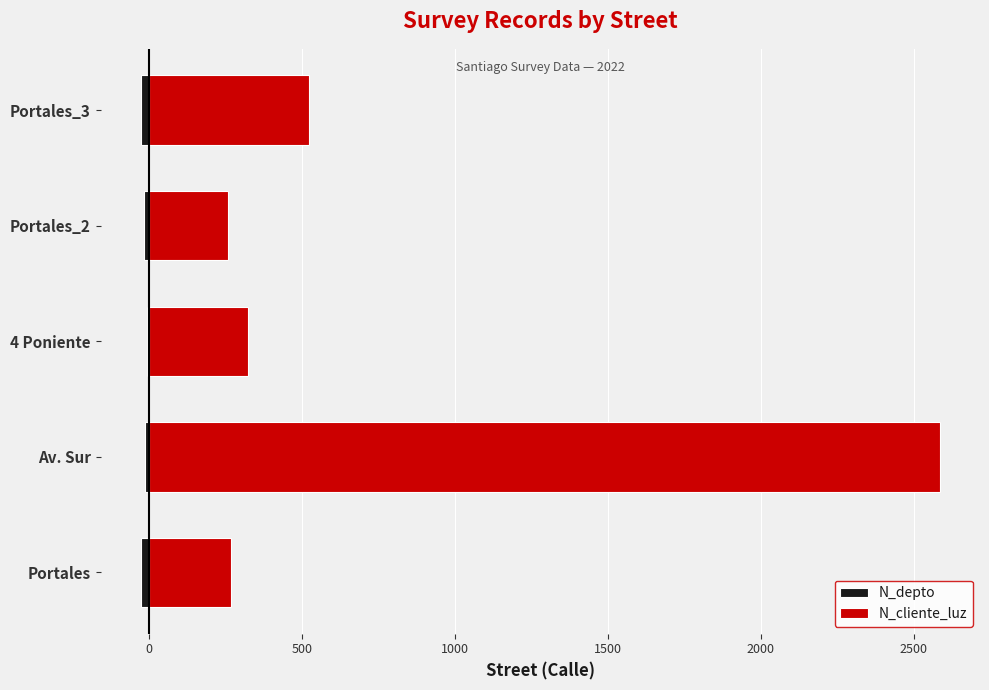

Reading left to right, extract all data points from this chart.

N_depto: -26.1	-15.1	-6.3	-15.2	-28.0
N_cliente_luz: 268.7	2586.3	324.7	258.7	521.6